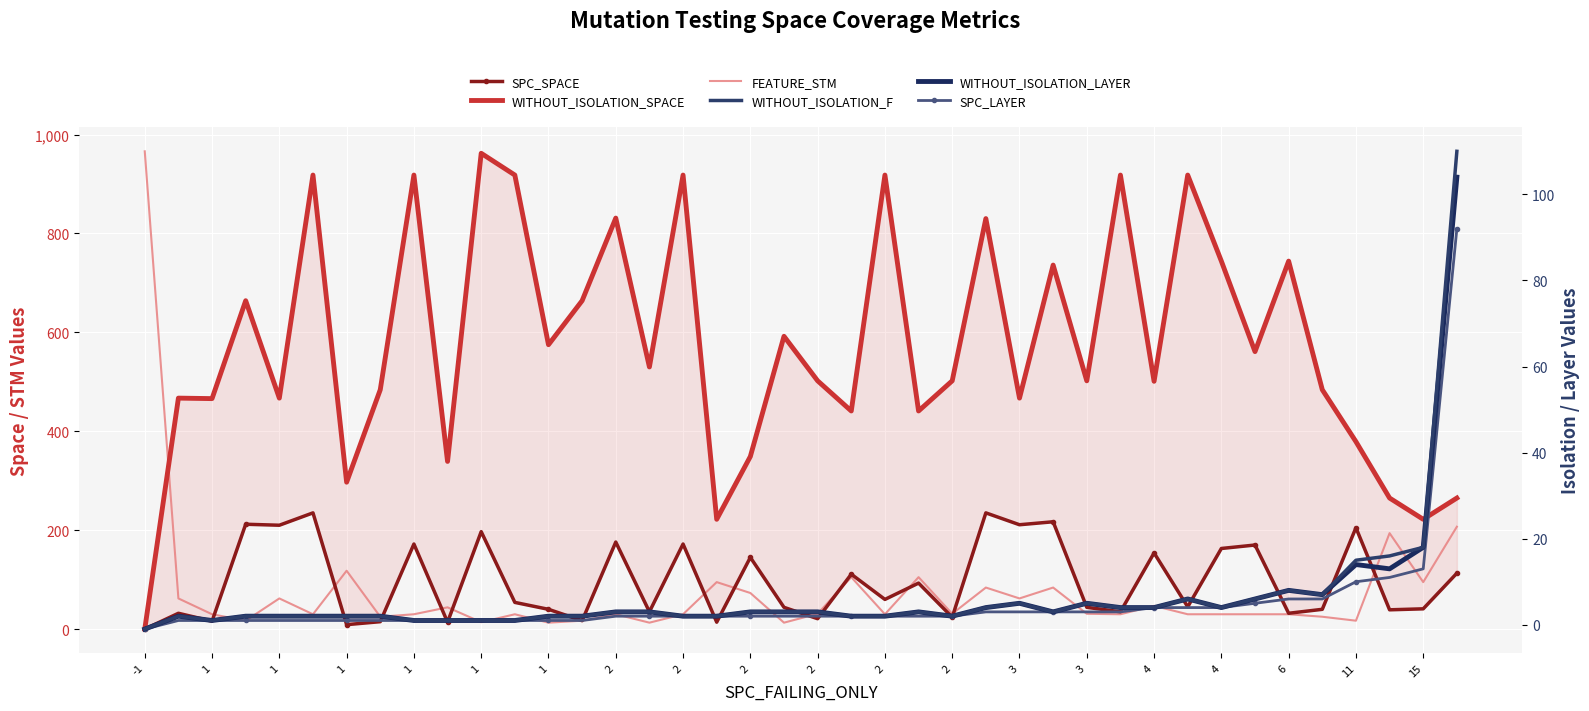

Is the value of FEATURE_STM at 27 greater than the value of WITHOUT_ISOLATION_LAYER at 4?

Yes